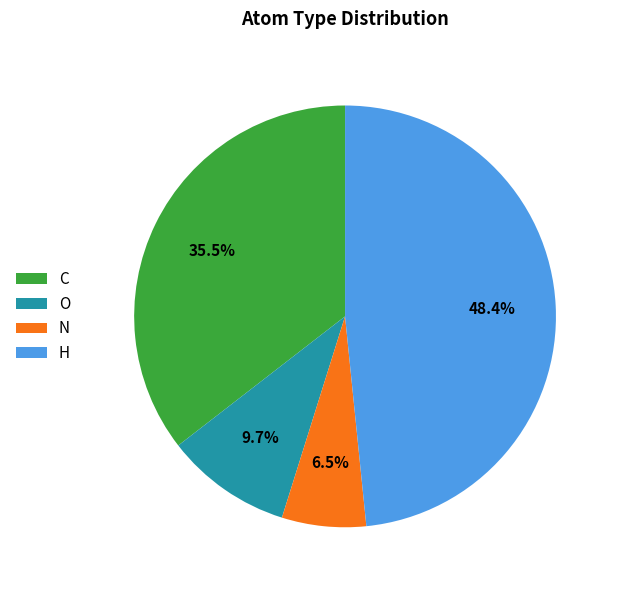

To the nearest percent, what is the difference between the H and O slice percentages?

39%